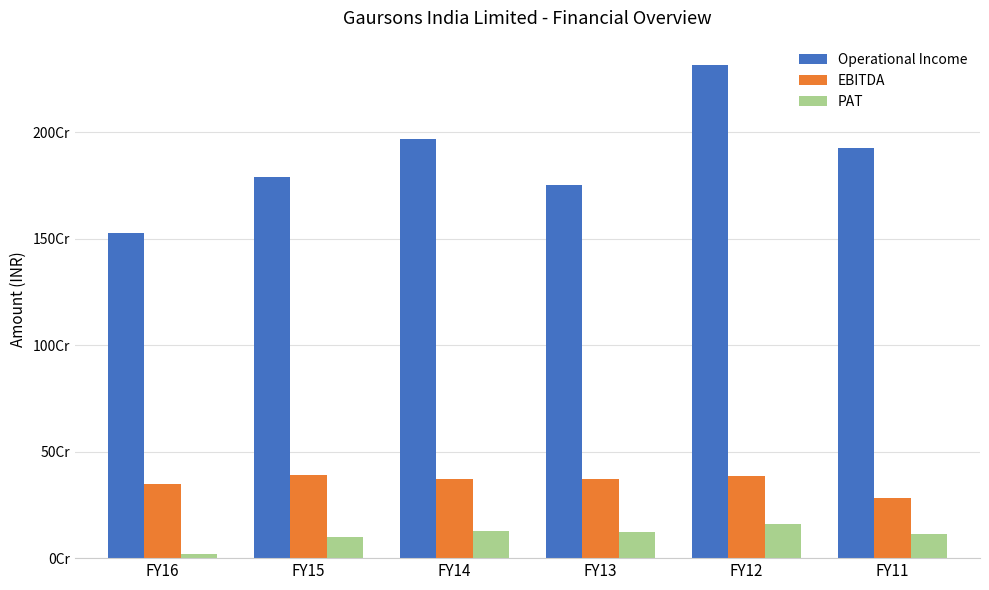

Are the bars grouped side by side (vs. stacked)?

Yes